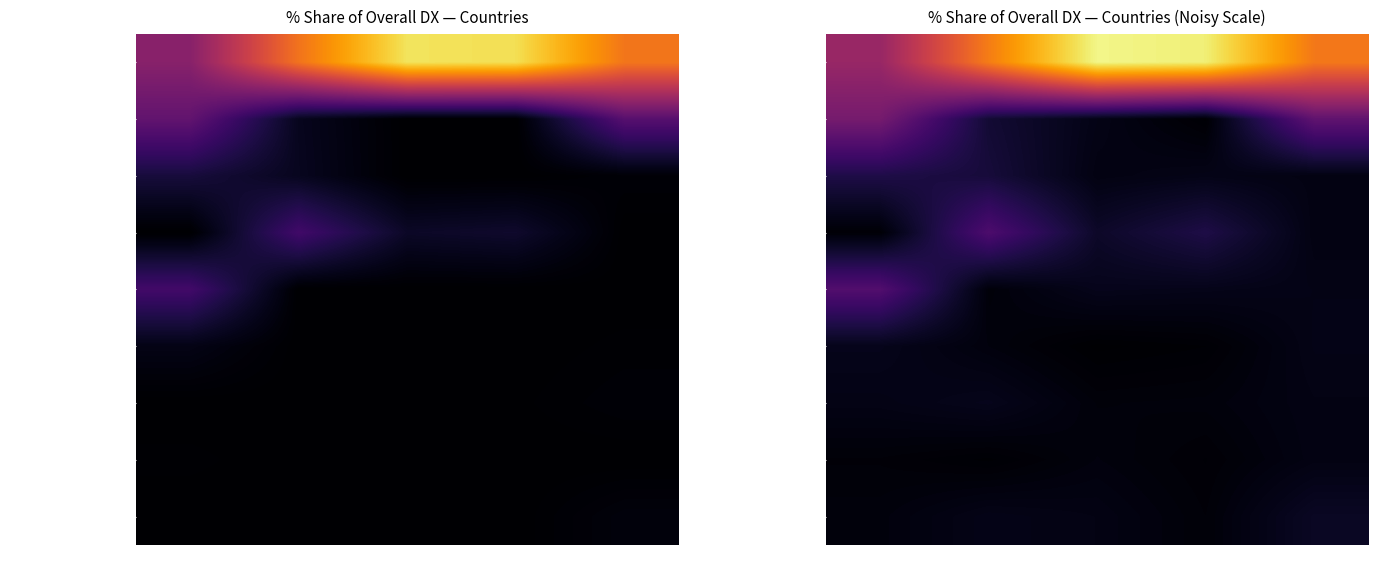

Is it true that FINLAND equals 3.8 at 201909?

False